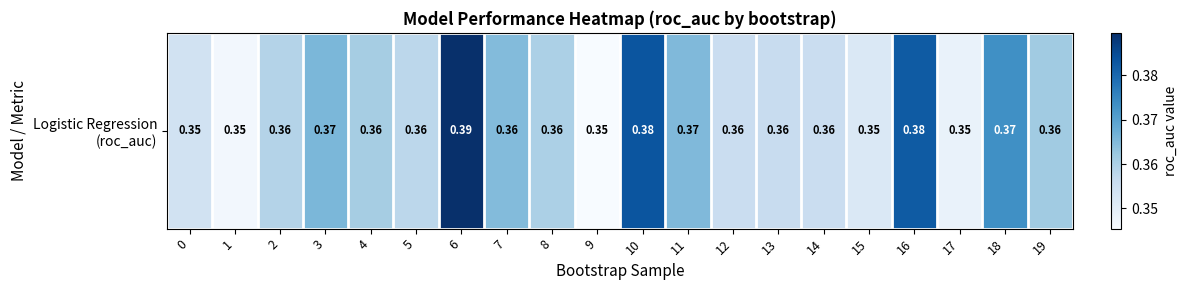

At which category does the chart reach its minimum across all series?

9